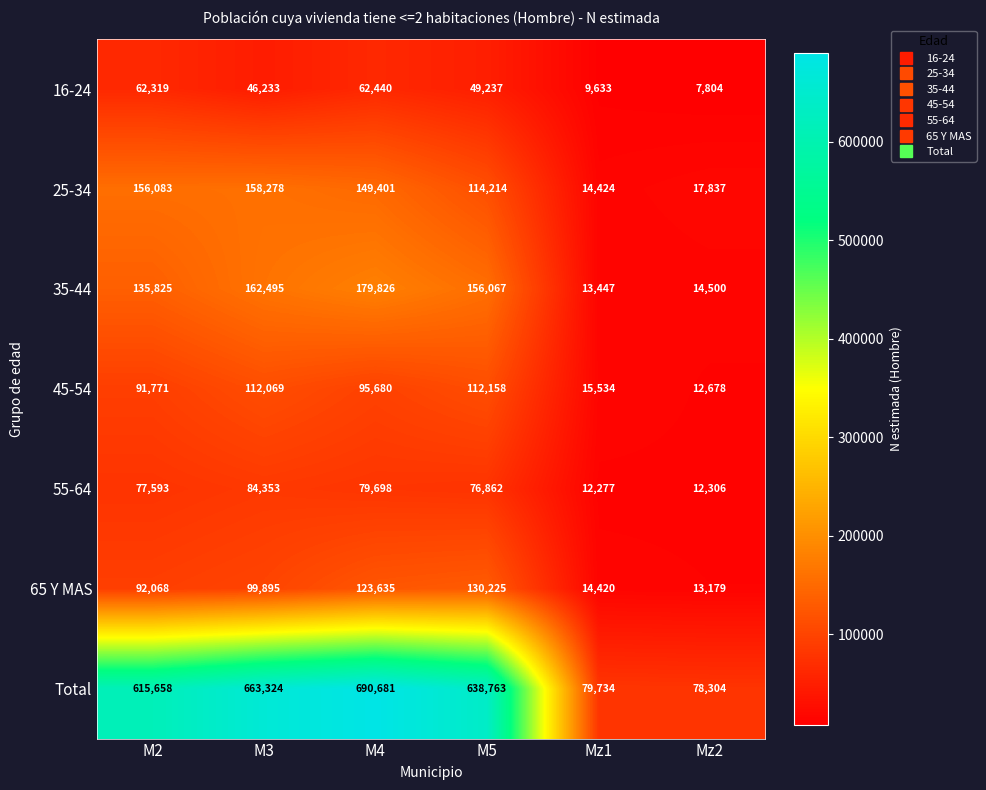

Which category has the highest value in the 45-54 series?

M5